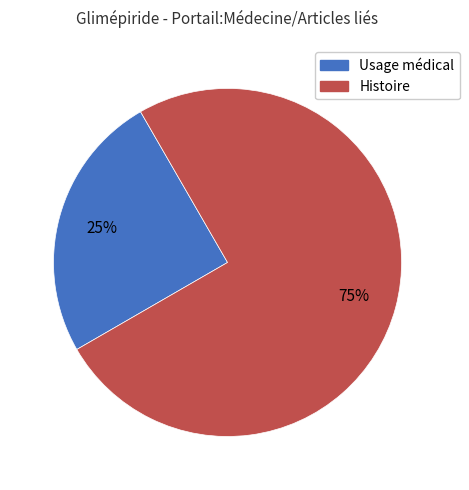

Do Histoire and Usage médical together represent more than half of the pie?

Yes